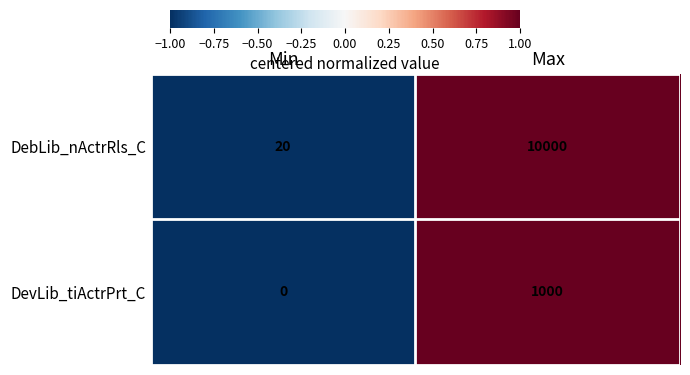

What is the minimum value shown in the chart?

0